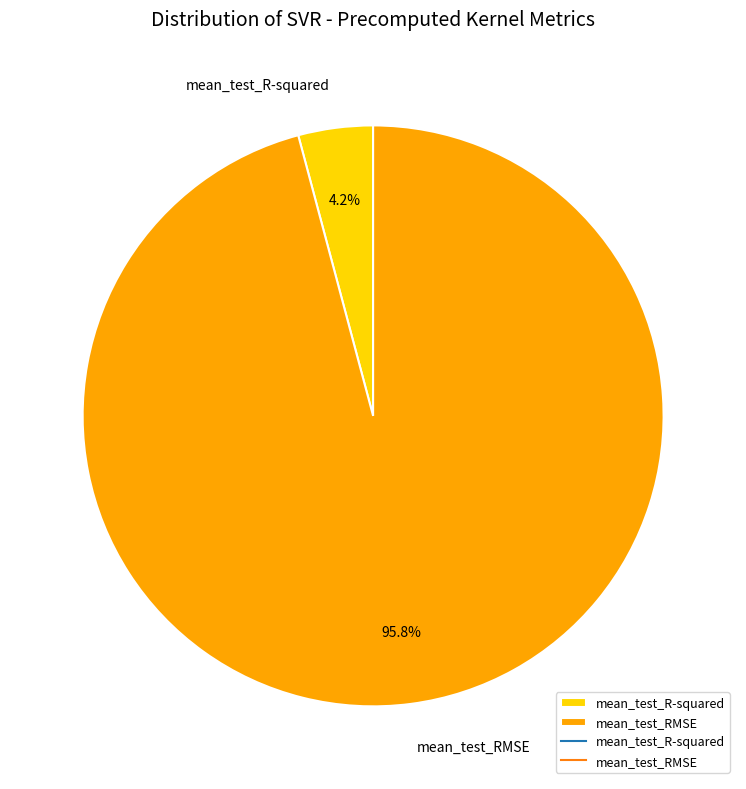

Is it true that mean_test_RMSE is 96% of the pie?

True